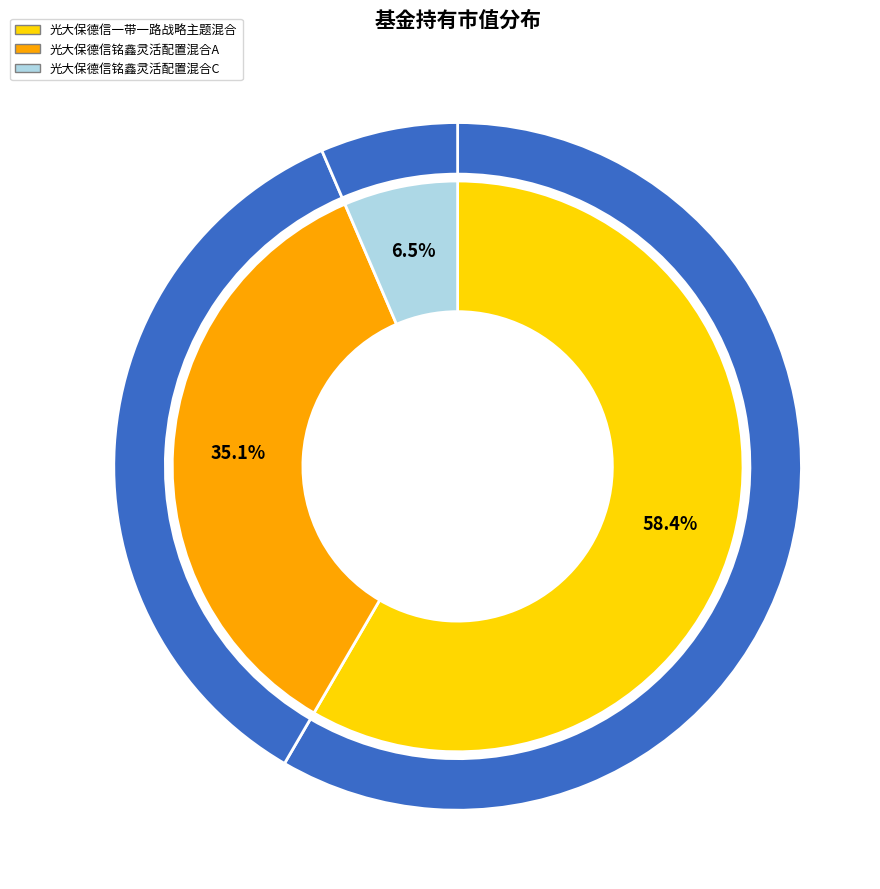

To the nearest percent, what is the difference between the largest and smallest slice percentages?

52%